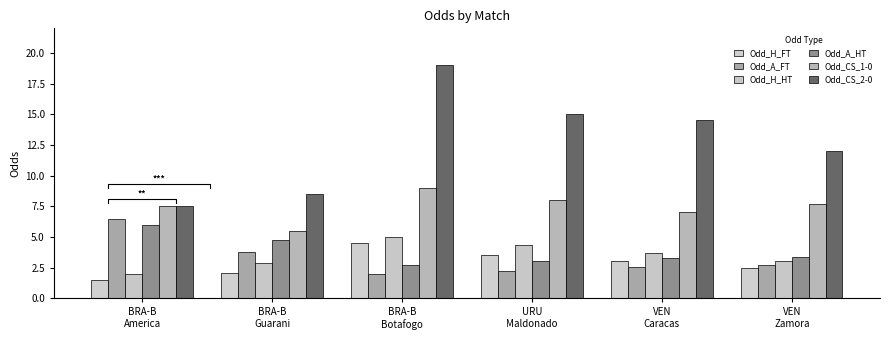

Between VEN
Zamora and BRA-B
Guarani, which is larger?

VEN
Zamora